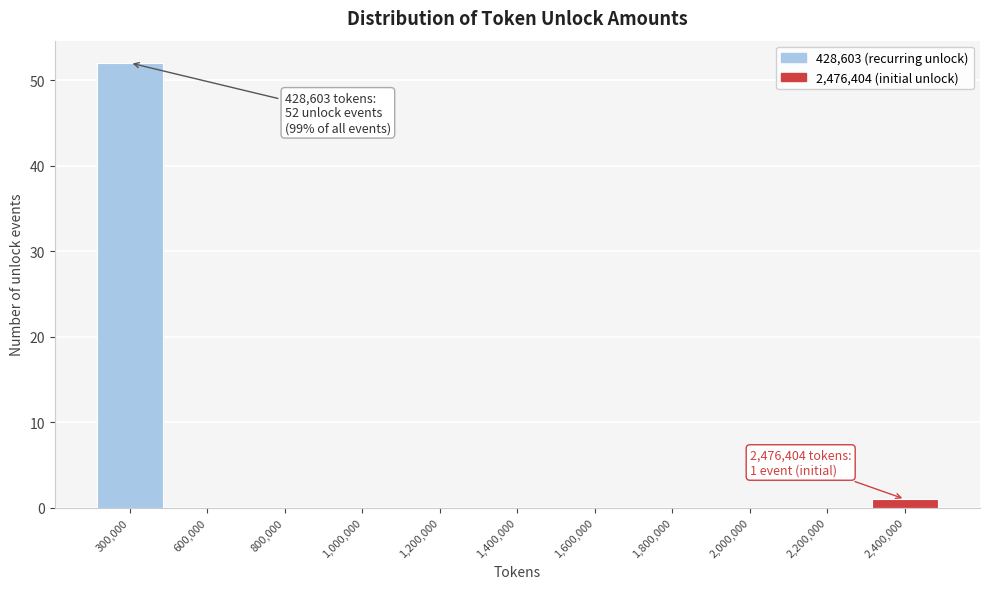

Reading right to left, list all the values displayed in this chart.

2,400,000=1	2,200,000=0	2,000,000=0	1,800,000=0	1,600,000=0	1,400,000=0	1,200,000=0	1,000,000=0	800,000=0	600,000=0	300,000=52